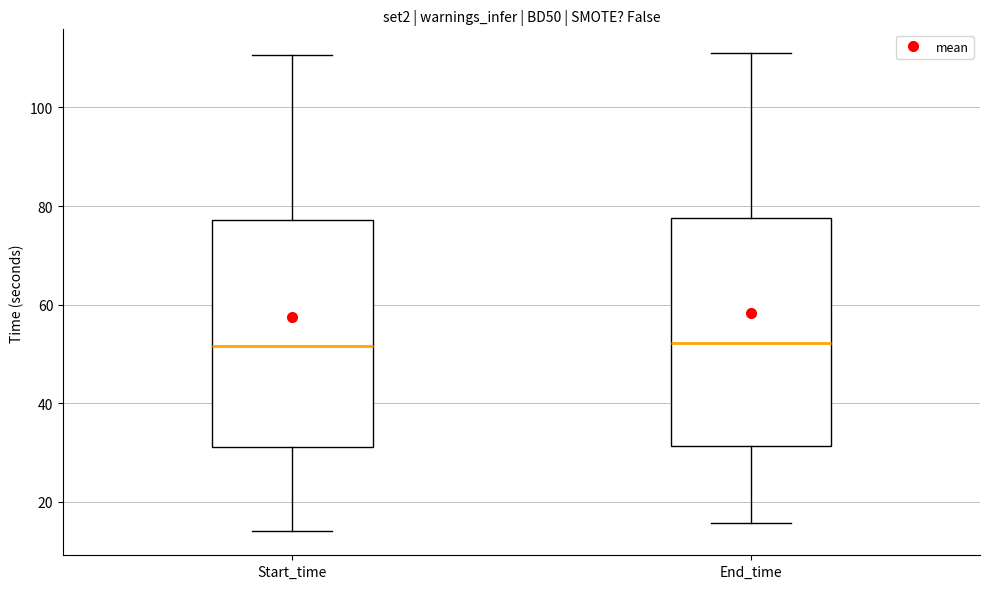

Where does the median line of the box for End_time sit on the y-axis? The values are not printed on the chart, so give them approximately, as read against the axis.

52